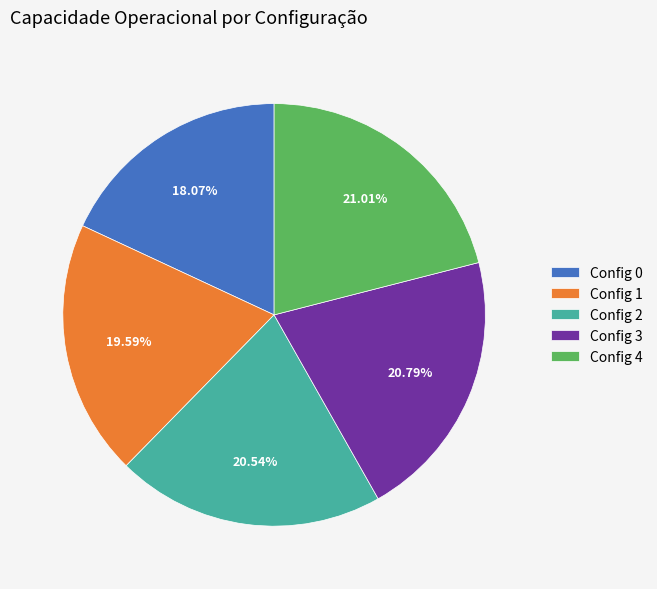

Combined, do Config 0 and Config 1 account for over 50%?

No